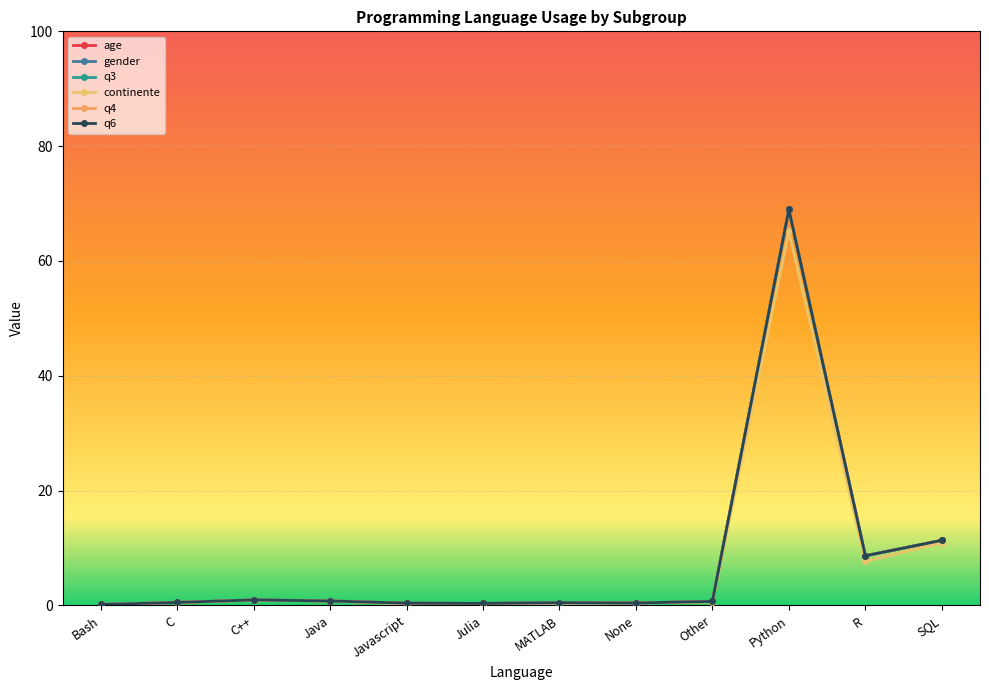

What are all the series names shown in the legend?

age, gender, q3, continente, q4, q6